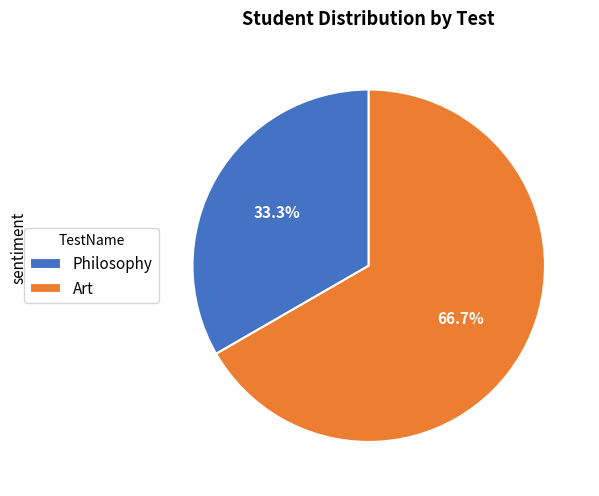

What is the ratio of the value at Philosophy to the value at Art?

0.5